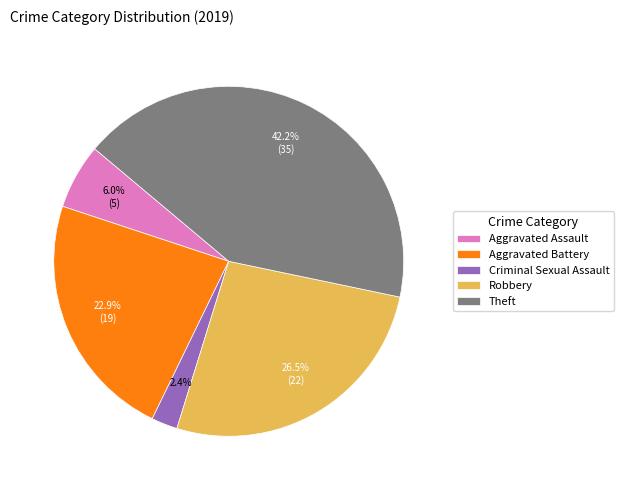

Which has a higher value, Robbery or Aggravated Battery?

Robbery